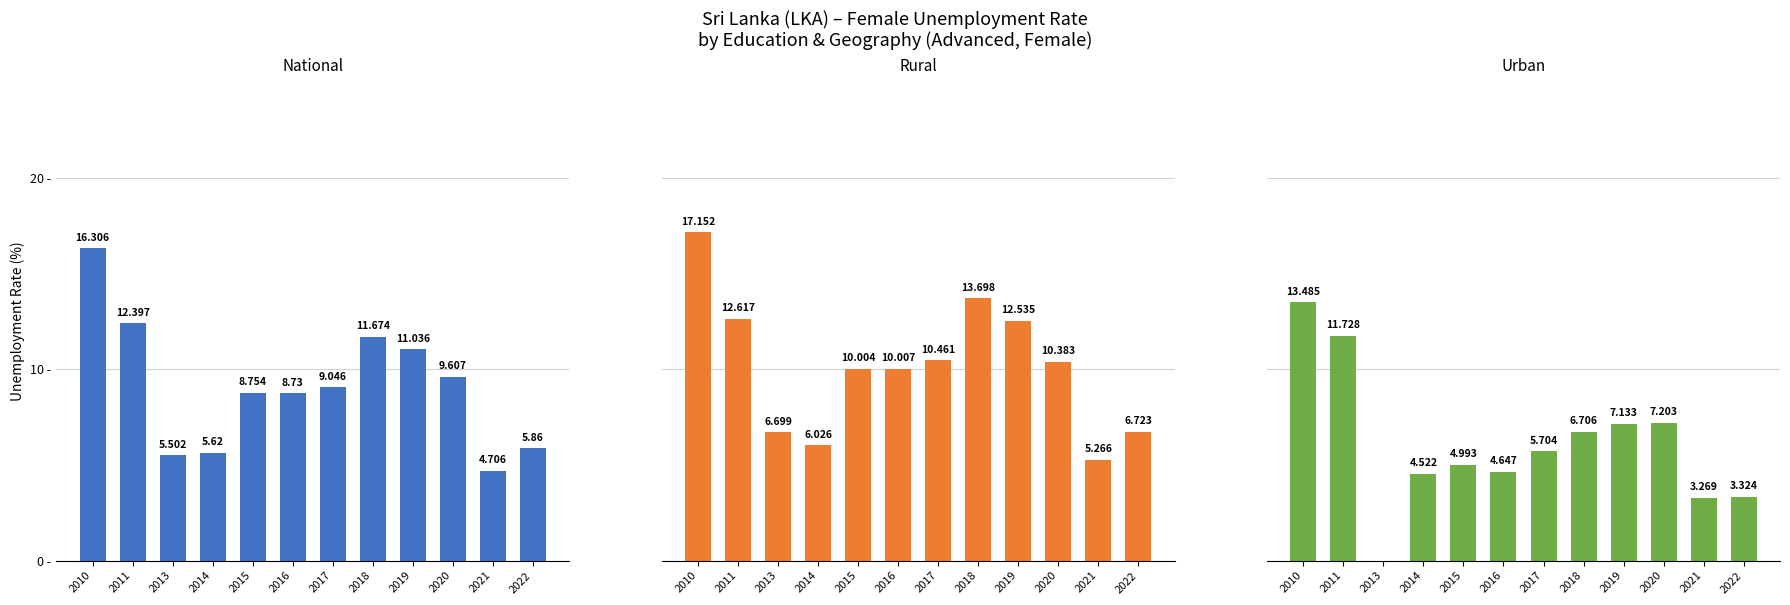

List the series in order of their peak value, lowest first.

Urban, National, Rural